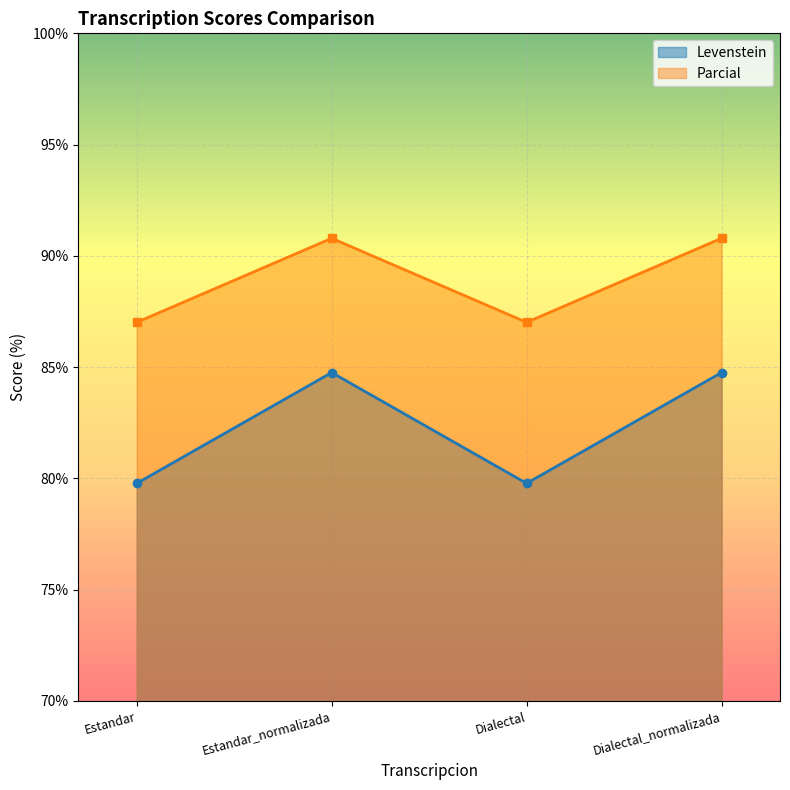

At which category does Parcial reach its first local valley?

Dialectal